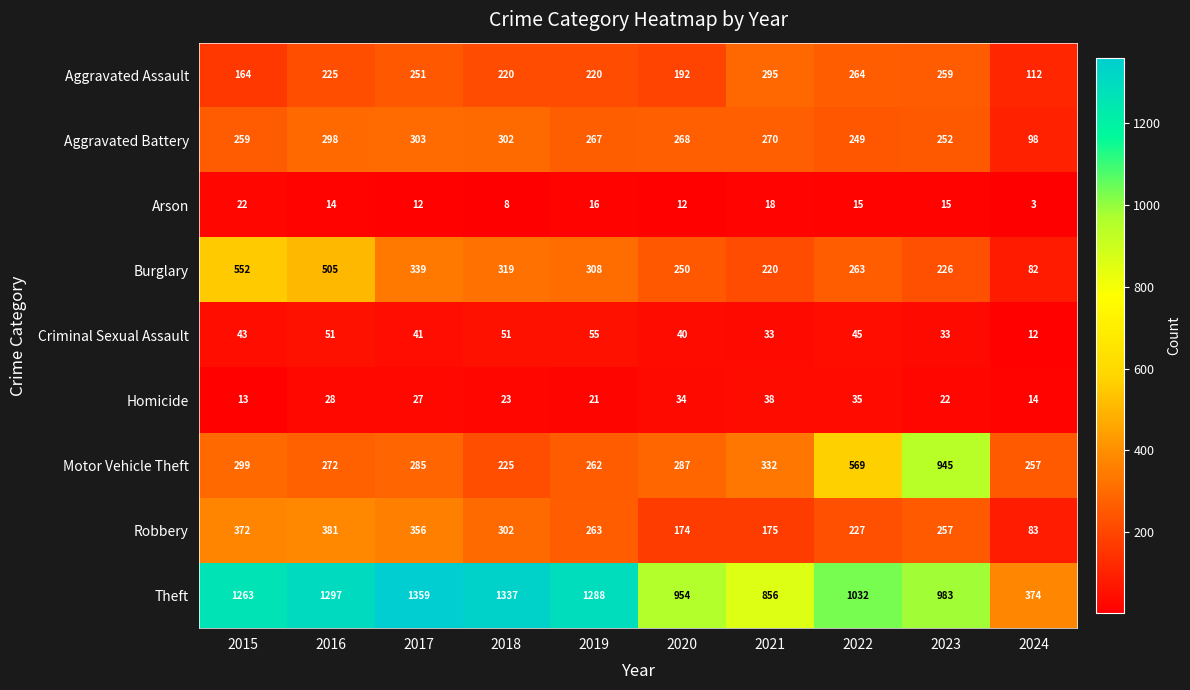

Which series has the largest range (max minus min)?

Theft